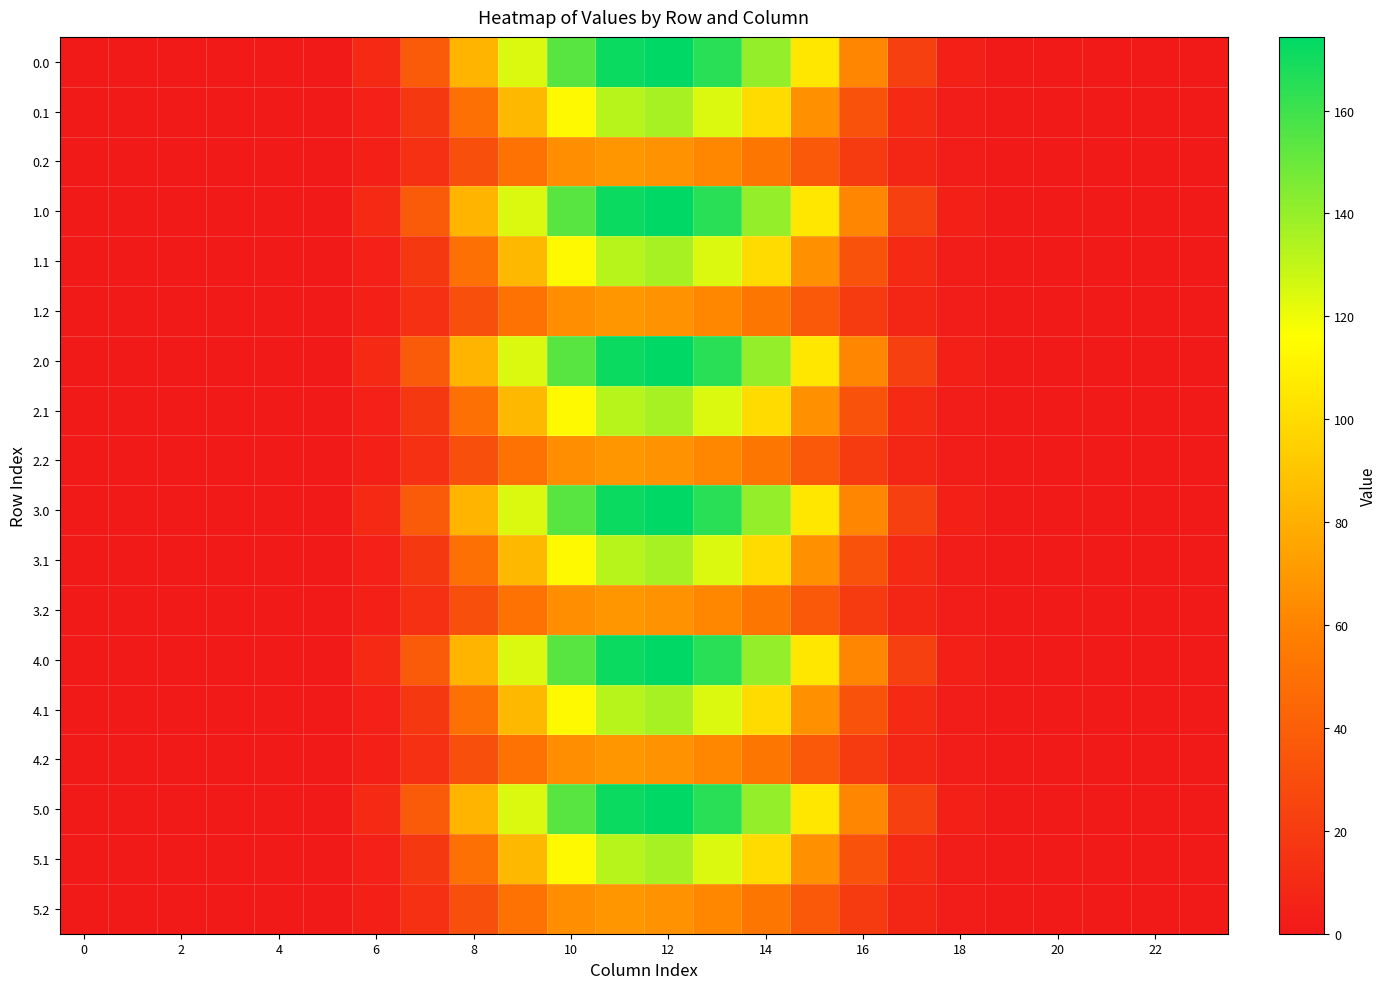

Reading right to left, extract all data points from this chart.

0.0: 0.0	0.0	0.0	0.0	0.1	4.3	22.3	61.4	105.5	140.5	164.6	174.3	171.5	154.2	124.3	82.9	37.7	10.0	1.0	0.0	0.0	0.0	0.0	0.0
0.1: 0.0	0.0	0.0	0.0	0.0	2.1	9.7	32.5	66.7	99.8	124.4	135.9	132.4	113.5	84.4	49.4	18.0	5.0	0.5	0.0	0.0	0.0	0.0	0.0
0.2: 0.0	0.0	0.0	0.0	0.0	1.9	7.6	19.7	36.7	53.0	61.9	67.1	68.7	65.1	50.9	31.0	13.2	3.9	0.4	0.0	0.0	0.0	0.0	0.0
1.0: 0.0	0.0	0.0	0.0	0.1	4.3	22.3	61.4	105.5	140.5	164.6	174.3	171.5	154.2	124.3	82.9	37.7	10.0	1.0	0.0	0.0	0.0	0.0	0.0
1.1: 0.0	0.0	0.0	0.0	0.0	2.1	9.7	32.5	66.7	99.8	124.4	135.9	132.4	113.5	84.4	49.4	18.0	5.0	0.5	0.0	0.0	0.0	0.0	0.0
1.2: 0.0	0.0	0.0	0.0	0.0	1.9	7.6	19.7	36.7	53.0	61.9	67.1	68.7	65.1	50.9	31.0	13.2	3.9	0.4	0.0	0.0	0.0	0.0	0.0
2.0: 0.0	0.0	0.0	0.0	0.1	4.3	22.3	61.4	105.5	140.5	164.6	174.3	171.5	154.2	124.3	82.9	37.7	10.0	1.0	0.0	0.0	0.0	0.0	0.0
2.1: 0.0	0.0	0.0	0.0	0.0	2.1	9.7	32.5	66.7	99.8	124.4	135.9	132.4	113.5	84.4	49.4	18.0	5.0	0.5	0.0	0.0	0.0	0.0	0.0
2.2: 0.0	0.0	0.0	0.0	0.0	1.9	7.6	19.7	36.7	53.0	61.9	67.1	68.7	65.1	50.9	31.0	13.2	3.9	0.4	0.0	0.0	0.0	0.0	0.0
3.0: 0.0	0.0	0.0	0.0	0.1	4.3	22.3	61.4	105.5	140.5	164.6	174.3	171.5	154.2	124.3	82.9	37.7	10.0	1.0	0.0	0.0	0.0	0.0	0.0
3.1: 0.0	0.0	0.0	0.0	0.0	2.1	9.7	32.5	66.7	99.8	124.4	135.9	132.4	113.5	84.4	49.4	18.0	5.0	0.5	0.0	0.0	0.0	0.0	0.0
3.2: 0.0	0.0	0.0	0.0	0.0	1.9	7.6	19.7	36.7	53.0	61.9	67.1	68.7	65.1	50.9	31.0	13.2	3.9	0.4	0.0	0.0	0.0	0.0	0.0
4.0: 0.0	0.0	0.0	0.0	0.1	4.3	22.3	61.4	105.5	140.5	164.6	174.3	171.5	154.2	124.3	82.9	37.7	10.0	1.0	0.0	0.0	0.0	0.0	0.0
4.1: 0.0	0.0	0.0	0.0	0.0	2.1	9.7	32.5	66.7	99.8	124.4	135.9	132.4	113.5	84.4	49.4	18.0	5.0	0.5	0.0	0.0	0.0	0.0	0.0
4.2: 0.0	0.0	0.0	0.0	0.0	1.9	7.6	19.7	36.7	53.0	61.9	67.1	68.7	65.1	50.9	31.0	13.2	3.9	0.4	0.0	0.0	0.0	0.0	0.0
5.0: 0.0	0.0	0.0	0.0	0.1	4.3	22.3	61.4	105.5	140.5	164.6	174.3	171.5	154.2	124.3	82.9	37.7	10.0	1.0	0.0	0.0	0.0	0.0	0.0
5.1: 0.0	0.0	0.0	0.0	0.0	2.1	9.7	32.5	66.7	99.8	124.4	135.9	132.4	113.5	84.4	49.4	18.0	5.0	0.5	0.0	0.0	0.0	0.0	0.0
5.2: 0.0	0.0	0.0	0.0	0.0	1.9	7.6	19.7	36.7	53.0	61.9	67.1	68.7	65.1	50.9	31.0	13.2	3.9	0.4	0.0	0.0	0.0	0.0	0.0